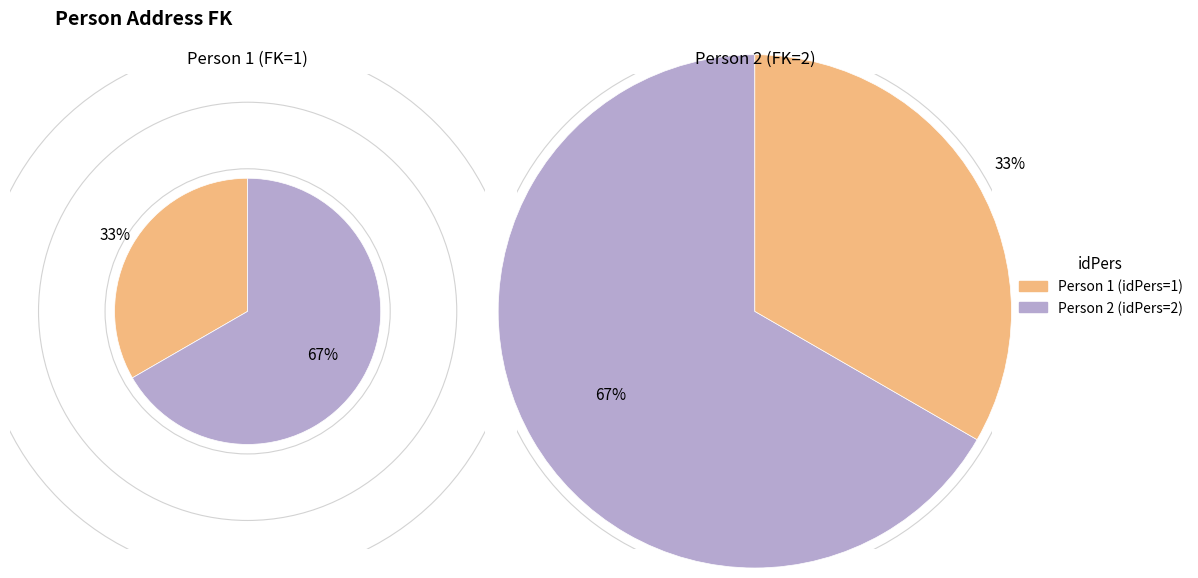

How many slices are in this pie chart?

2